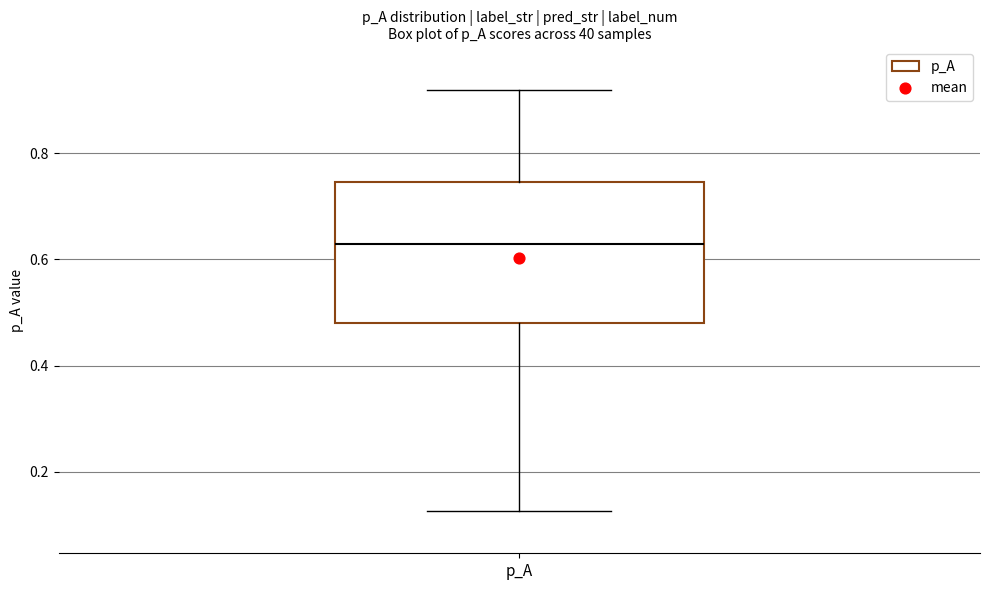

Transcribe this box plot: give where the median line is, the range the box spans, and where the two whiskers end, as read against the y-axis. The values are not printed on the chart, so give them approximately, as read against the axis.

median 0.62, box 0.48 to 0.74, whiskers 0.12 to 0.92